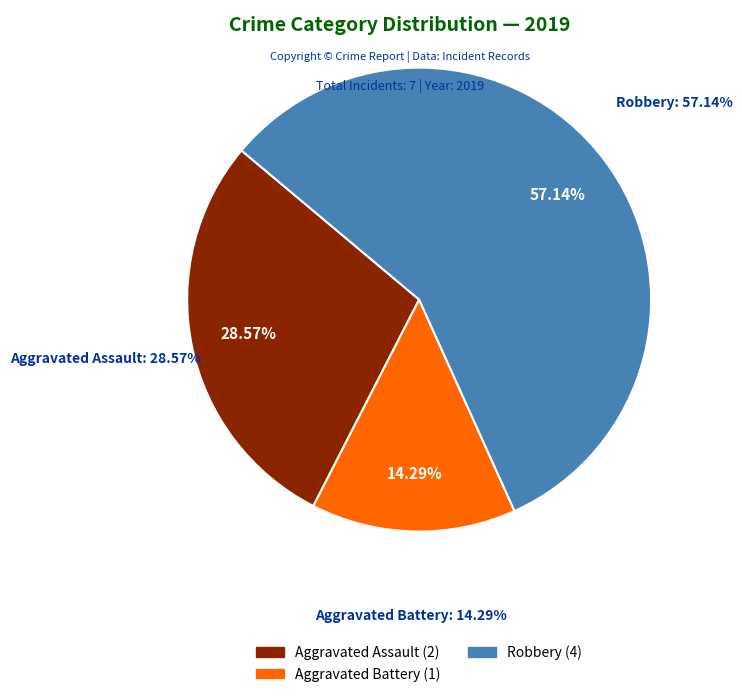

What percentage is the Aggravated Battery slice, to the nearest percent?

14%